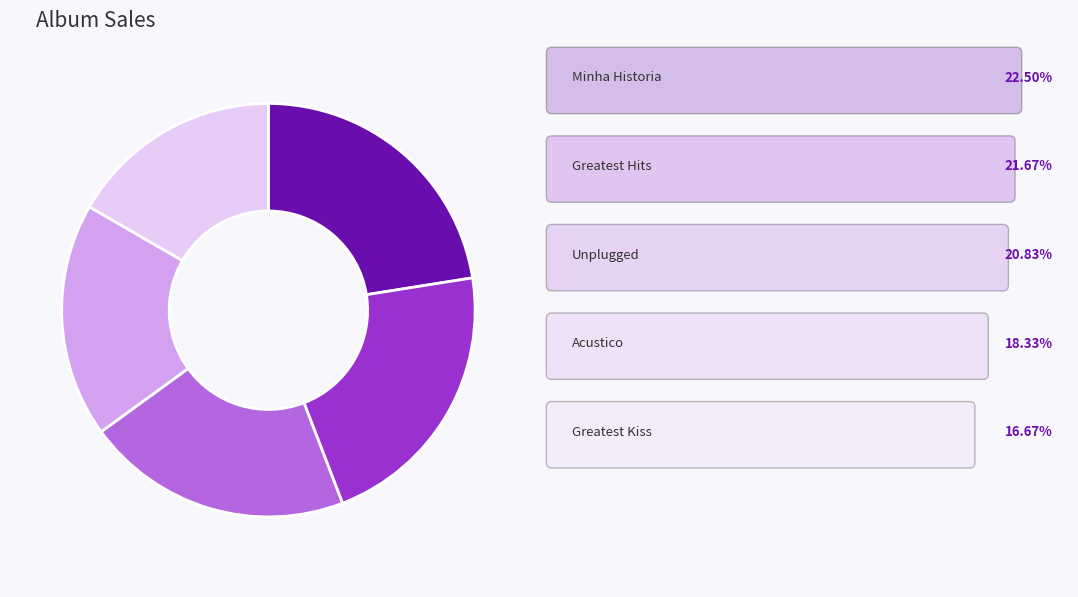

Is there any slice that represents more than half of the pie?

No